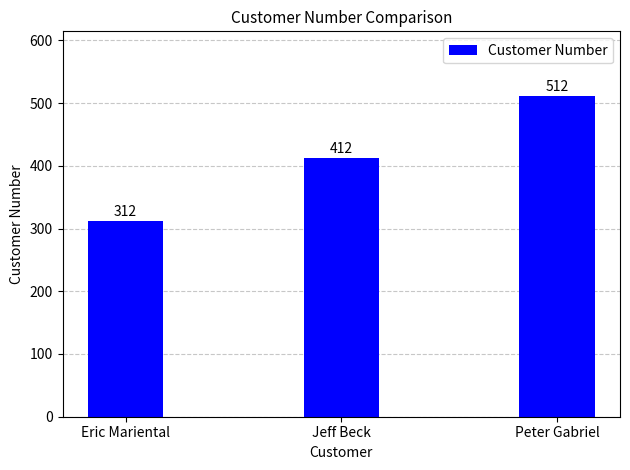

Rank the categories by value from lowest to highest.

Eric Mariental, Jeff Beck, Peter Gabriel